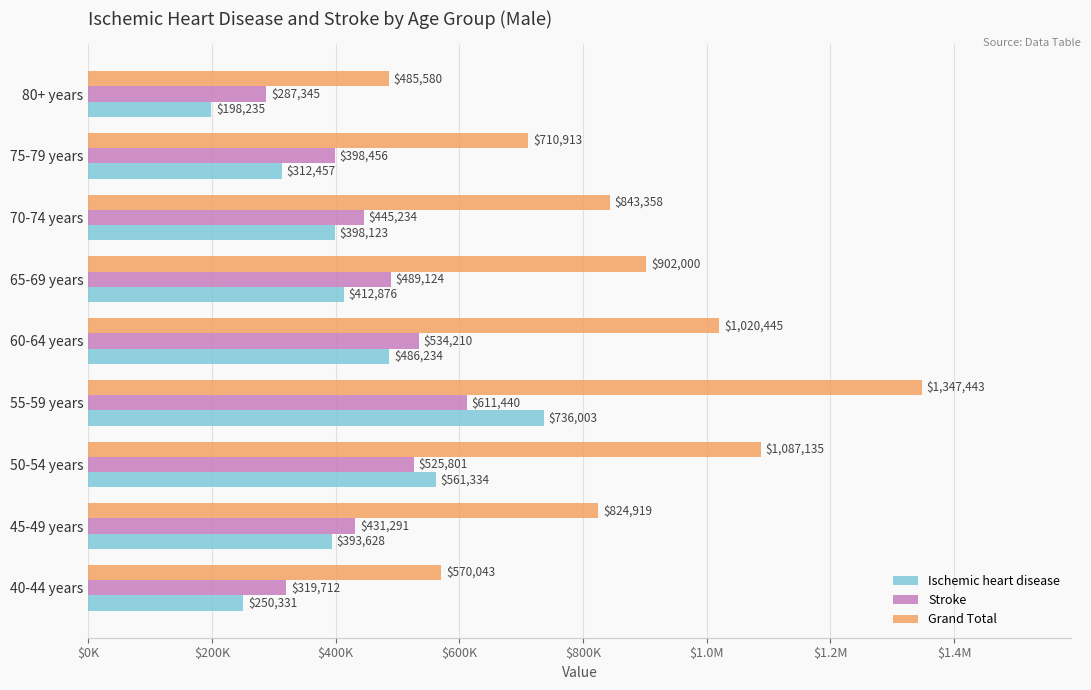

What are all the series names shown in the legend?

Ischemic heart disease, Stroke, Grand Total